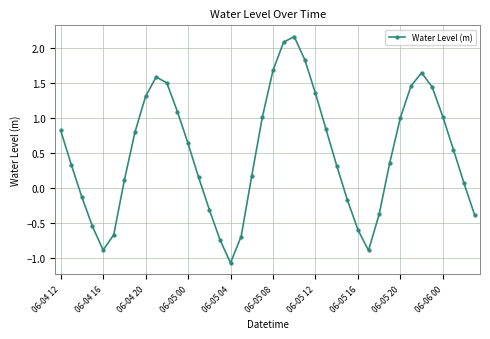

What is the value of the 2nd point from the left?

0.3